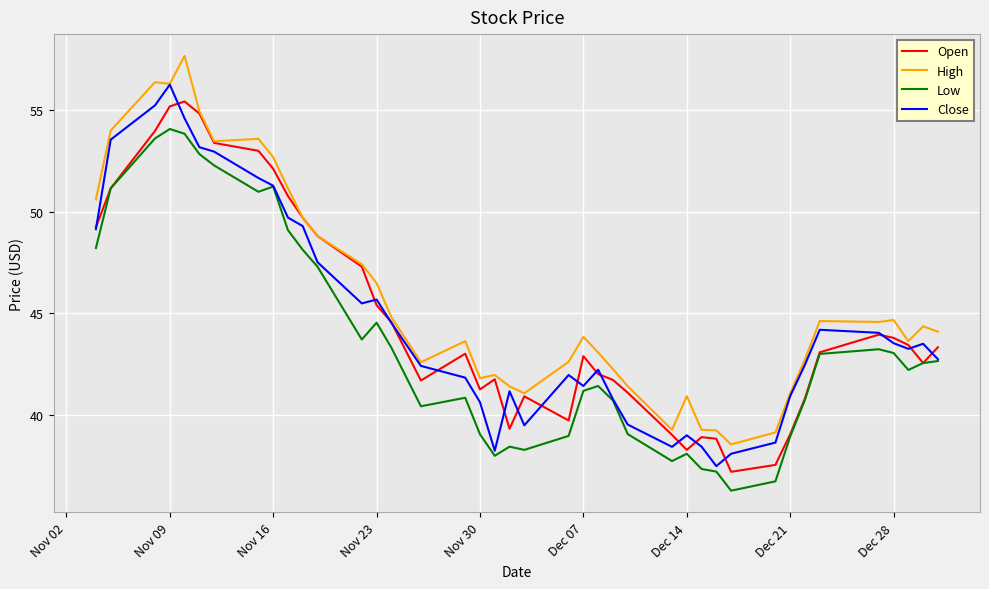

True or false: Low and High intersect in this chart.

False